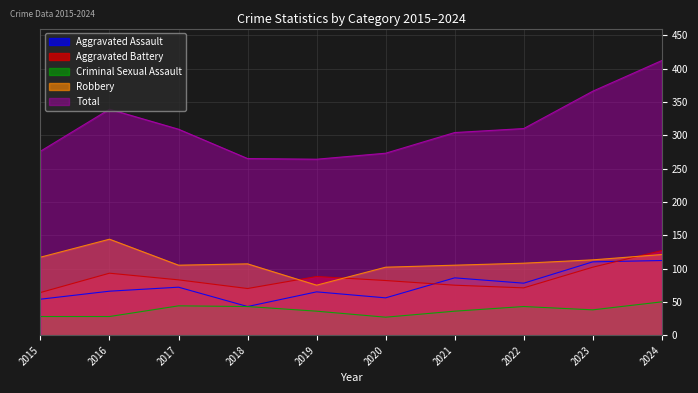

What is the total value across all series at 2015?

539